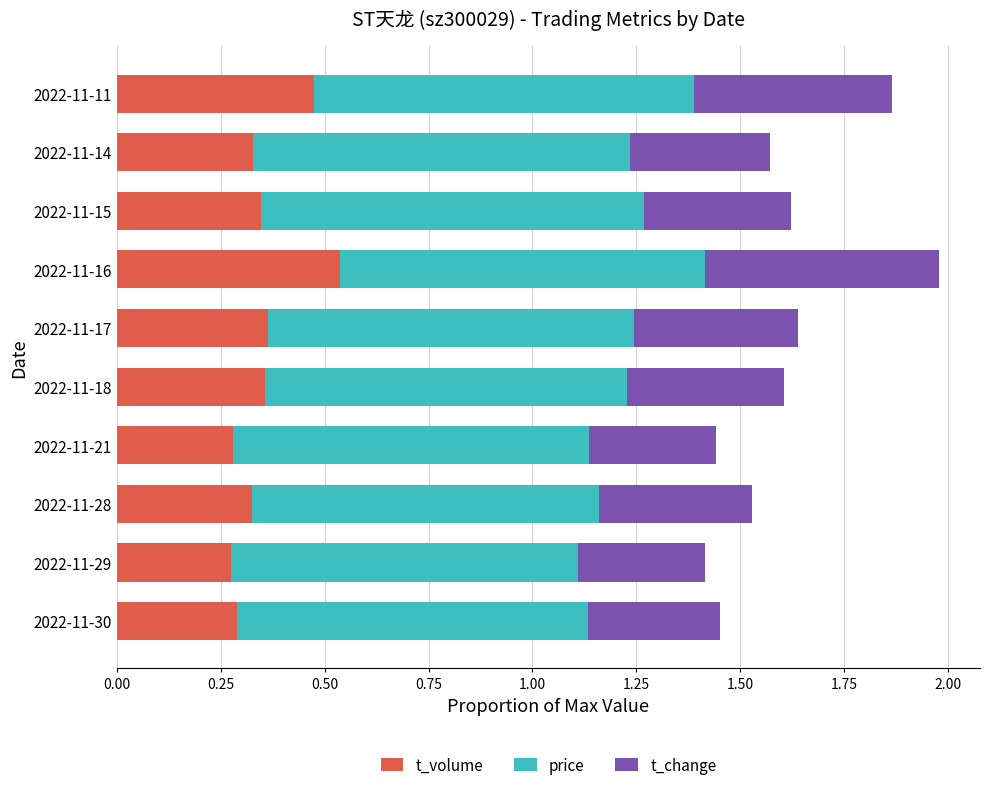

At which label does t_volume reach its peak?

2022-11-16